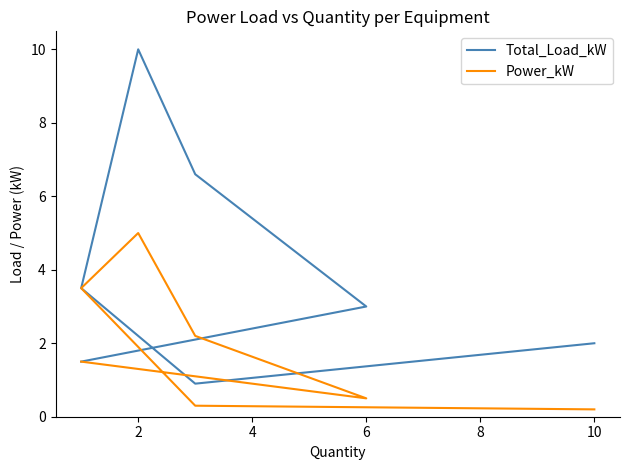

How many series are shown in this chart?

2